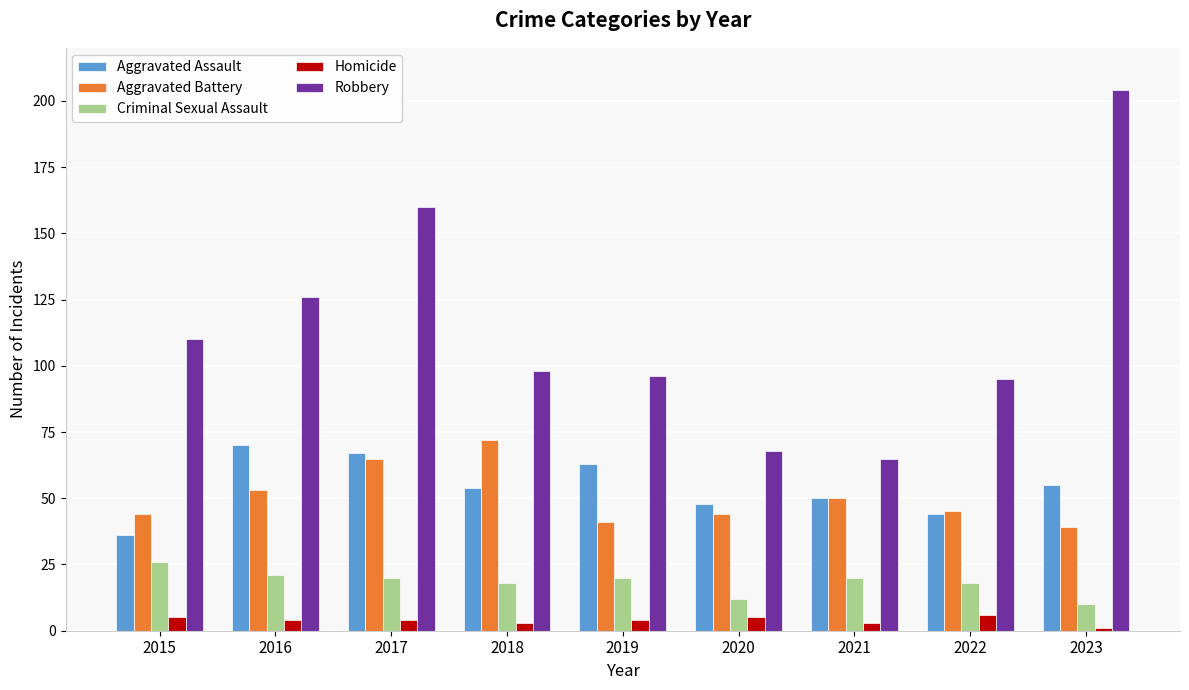

What is the maximum value shown in the chart?

204